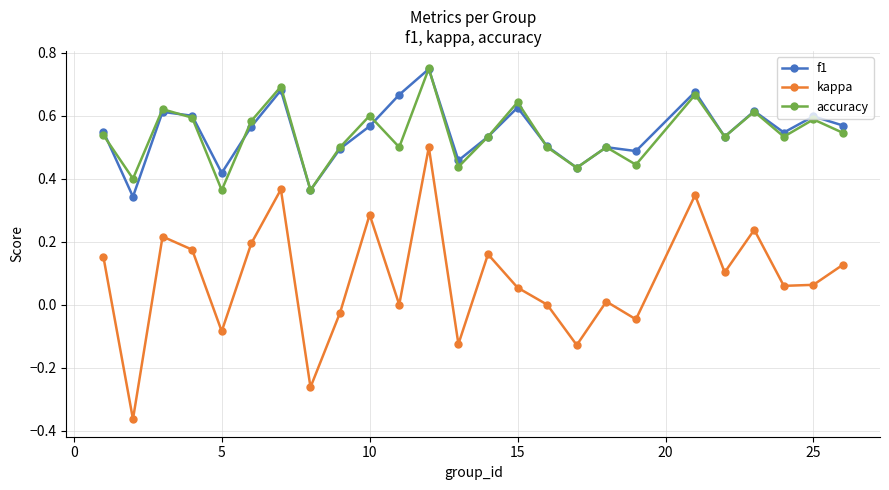

Which series has the largest range (max minus min)?

kappa